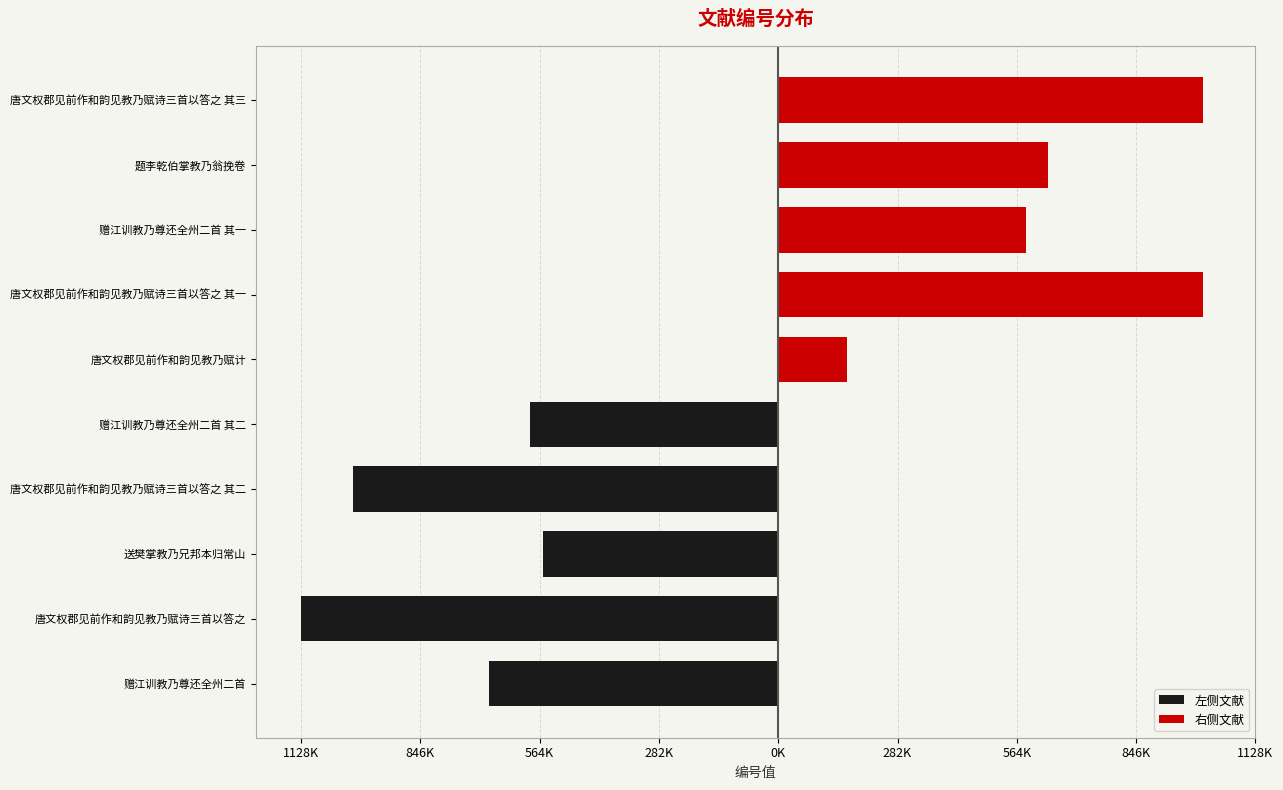

True or false: 左侧文献 has a value of -555456 at 送樊掌教乃兄邦本归常山.

True